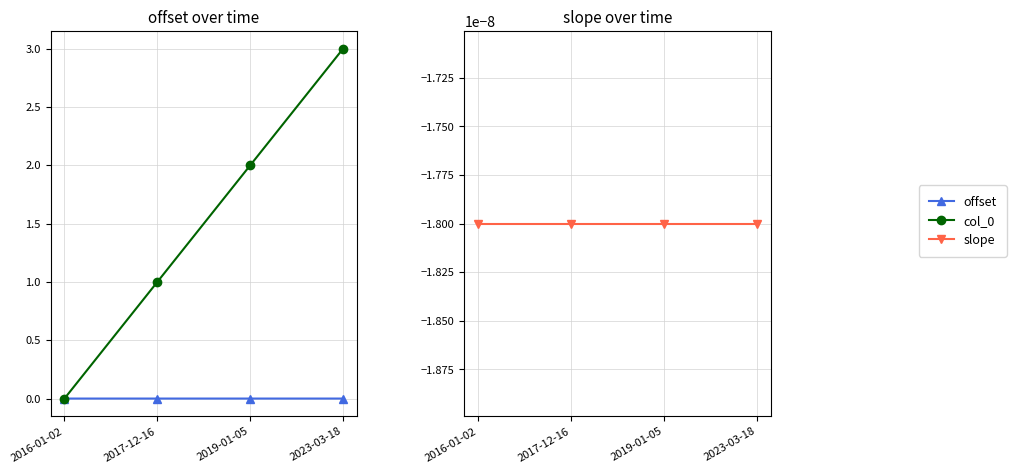

Reading right to left, list all the values displayed in this chart.

offset: -0.0	-0.0	-0.0	-0.0
col_0: 3.0	2.0	1.0	0.0
slope: -0.0	-0.0	-0.0	-0.0